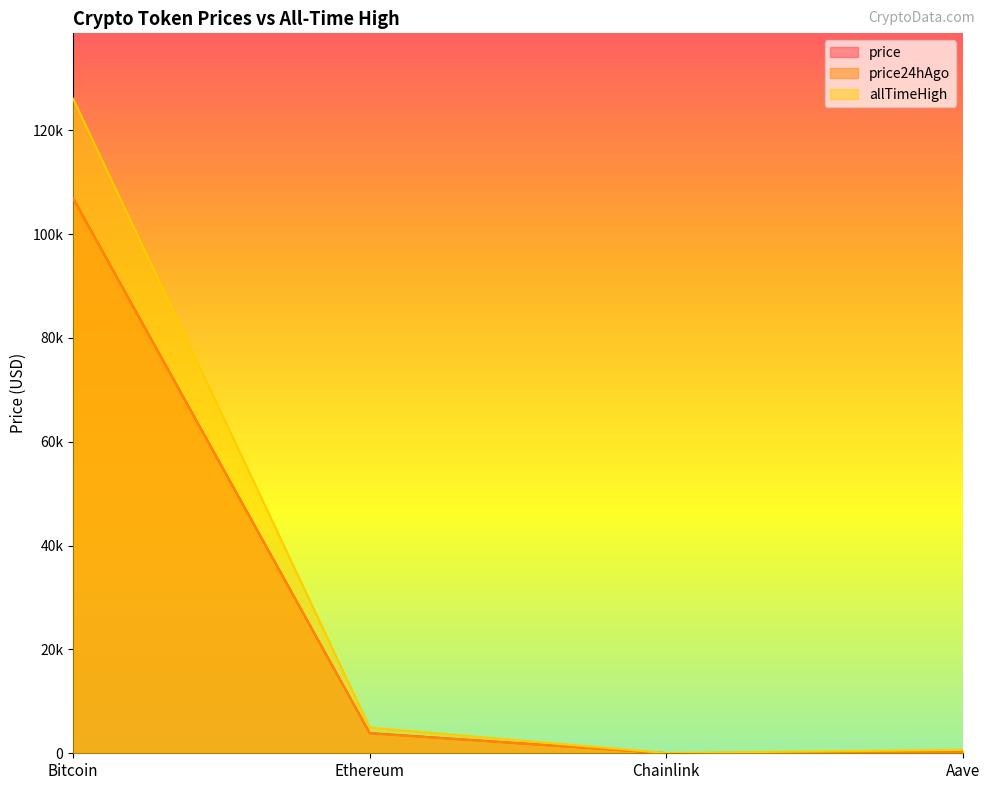

What are all the series names shown in the legend?

price, price24hAgo, allTimeHigh